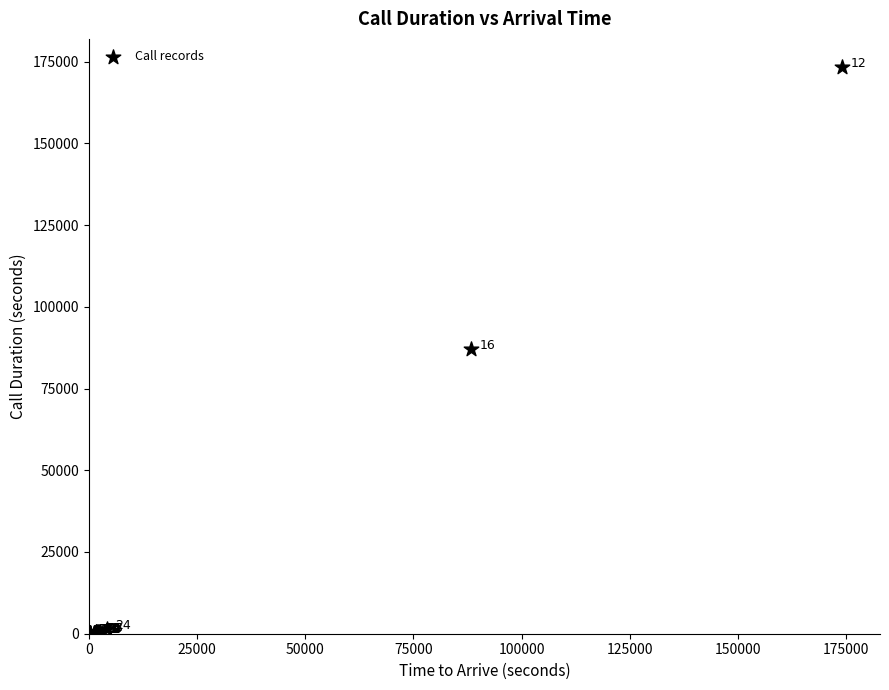

What Y value in the scatter plot is closest to 86700?

87000